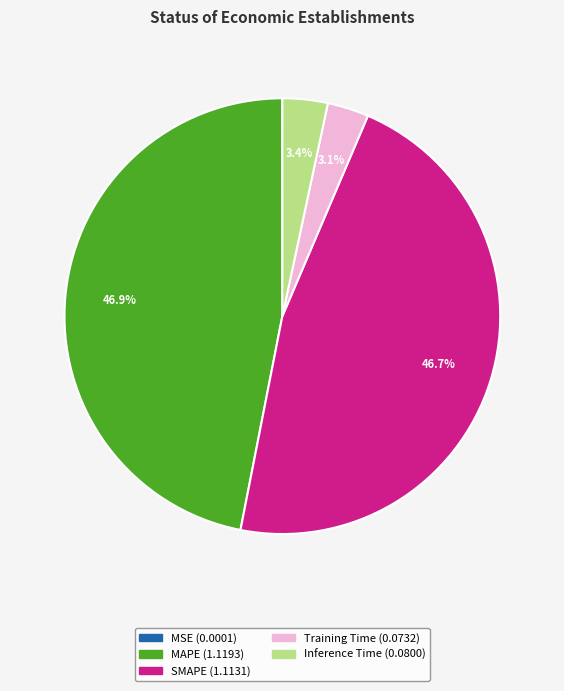

Is there a majority slice in this chart?

No